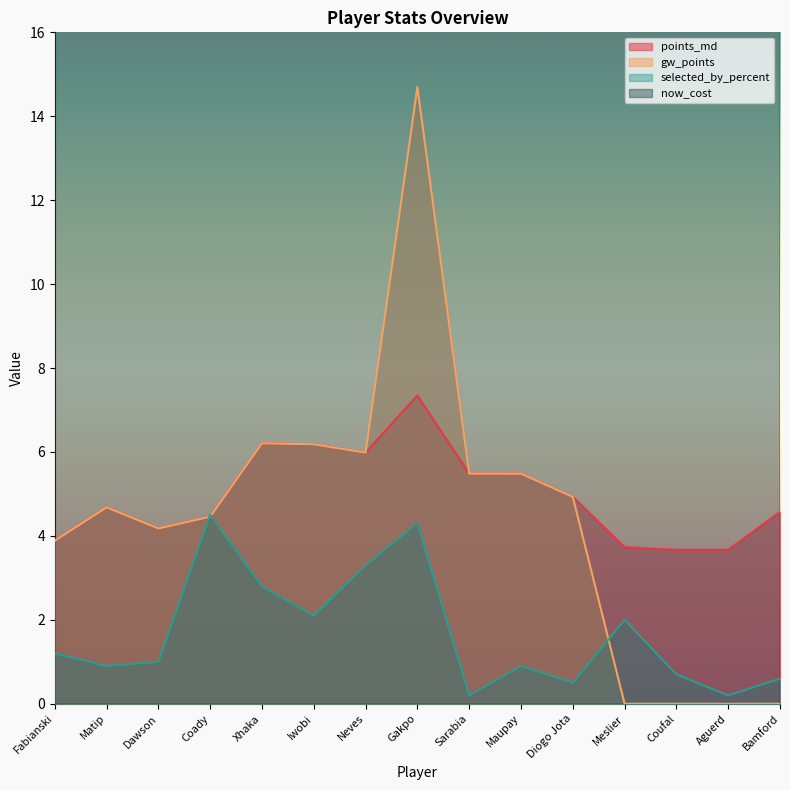

What is the label of the 14th point from the right?

Matip